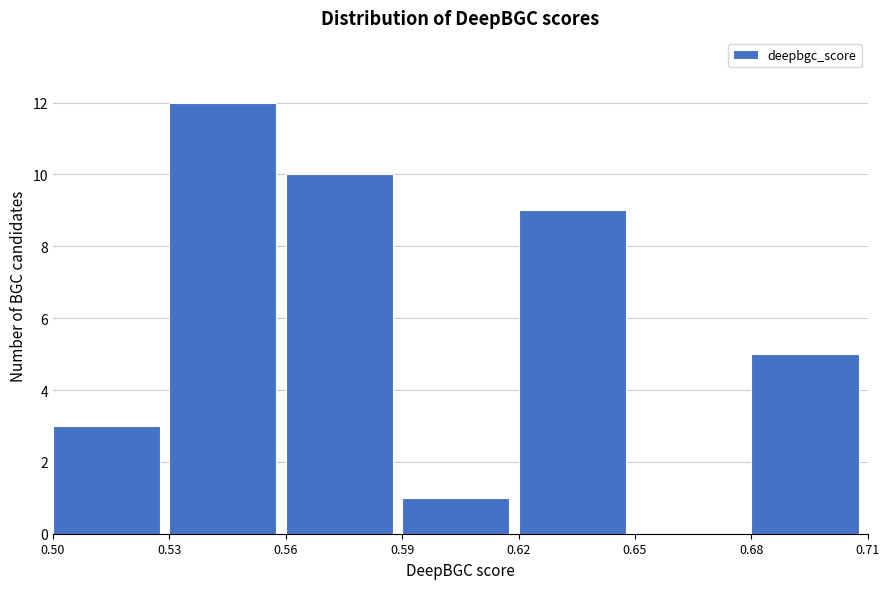

Which range on the x-axis has the tallest bar?

0.53 to 0.56